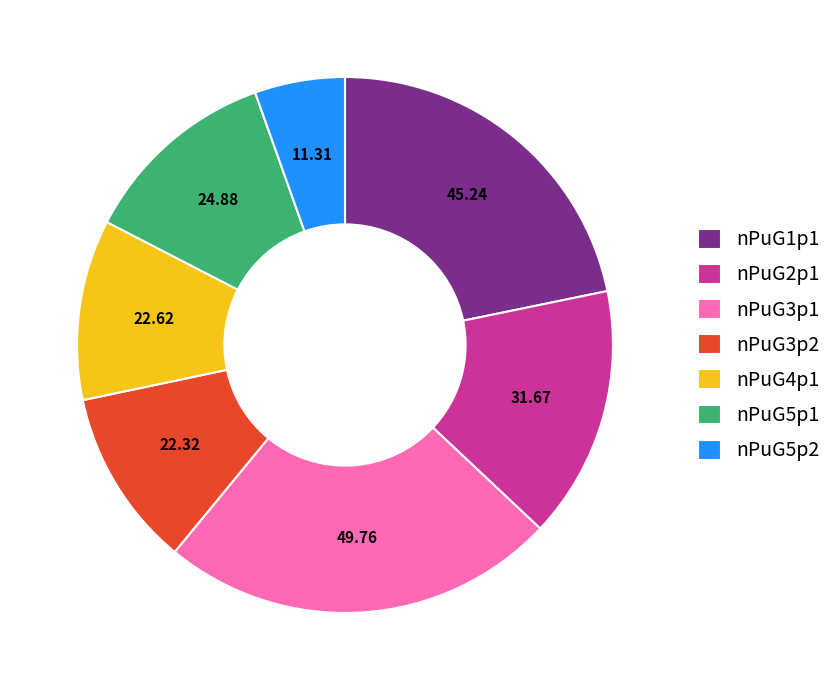

Combined, do nPuG5p1 and nPuG3p1 account for over 50%?

No